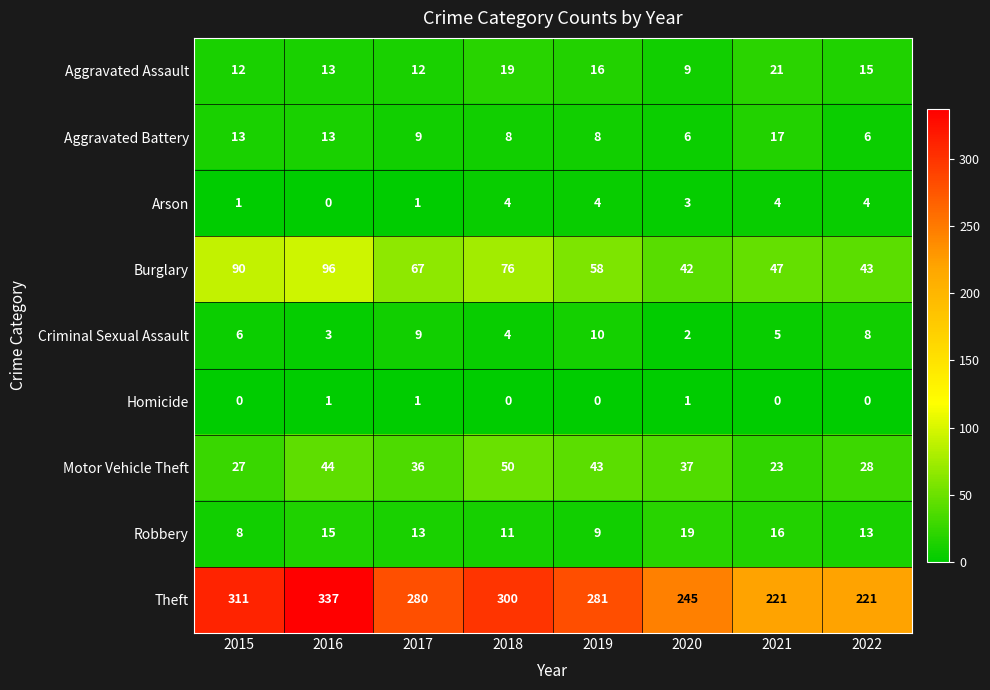

What is the spread (max minus min) of values at 2022?

221